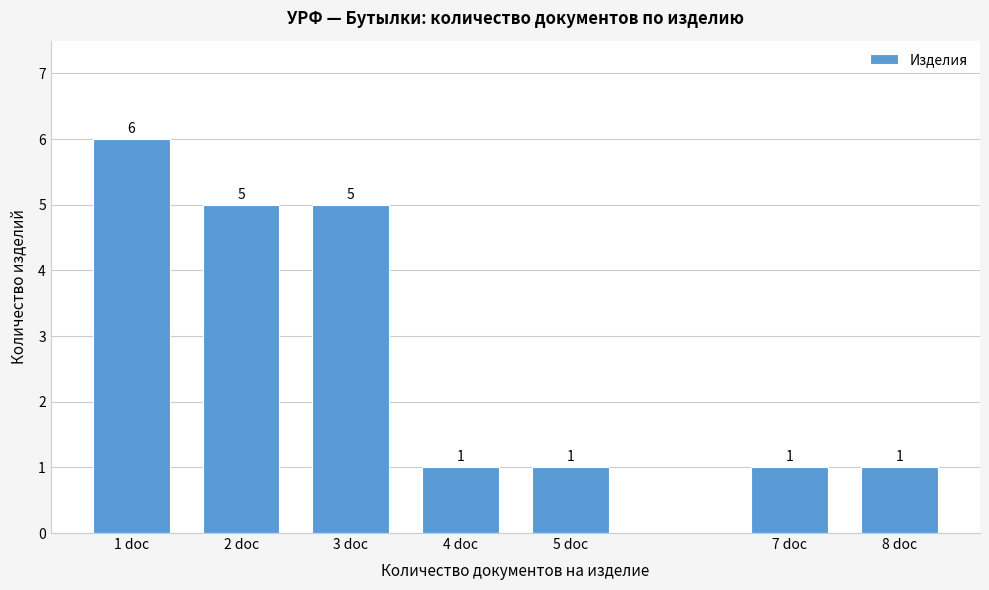

Reading left to right, transcribe all the data shown in this chart.

6	5	5	1	1	1	1